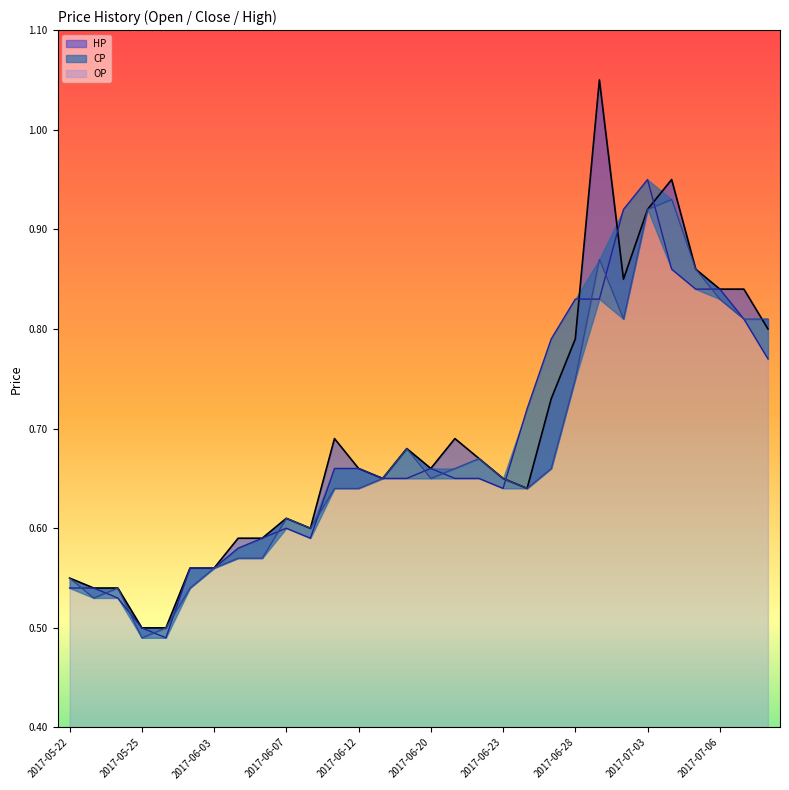

How many CP values are between 0 and 1?

30